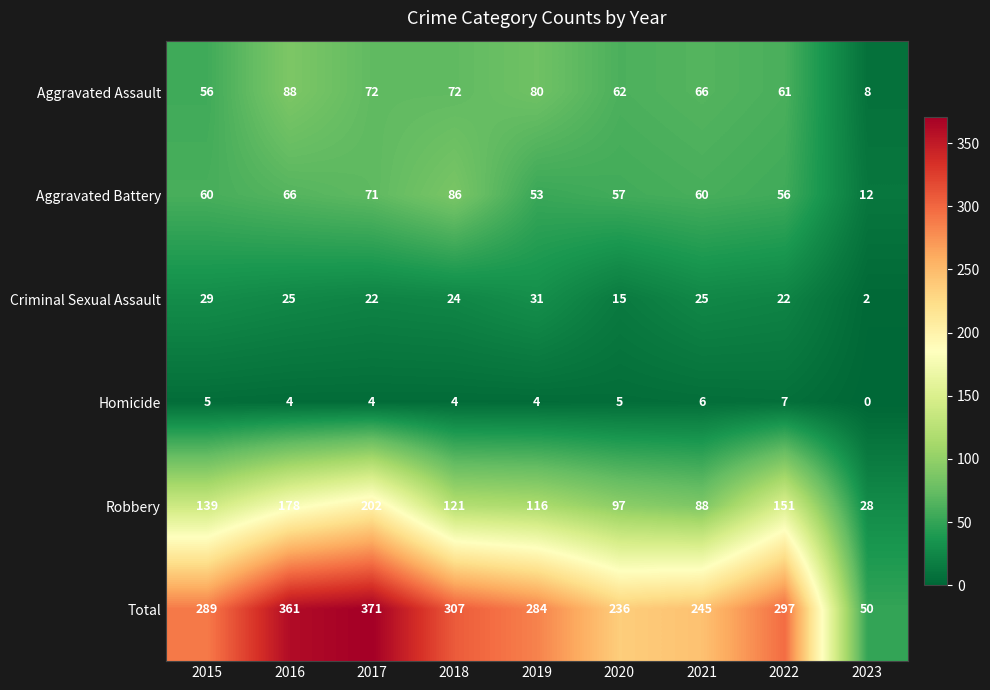

What is the total value across all series at 2015?

578